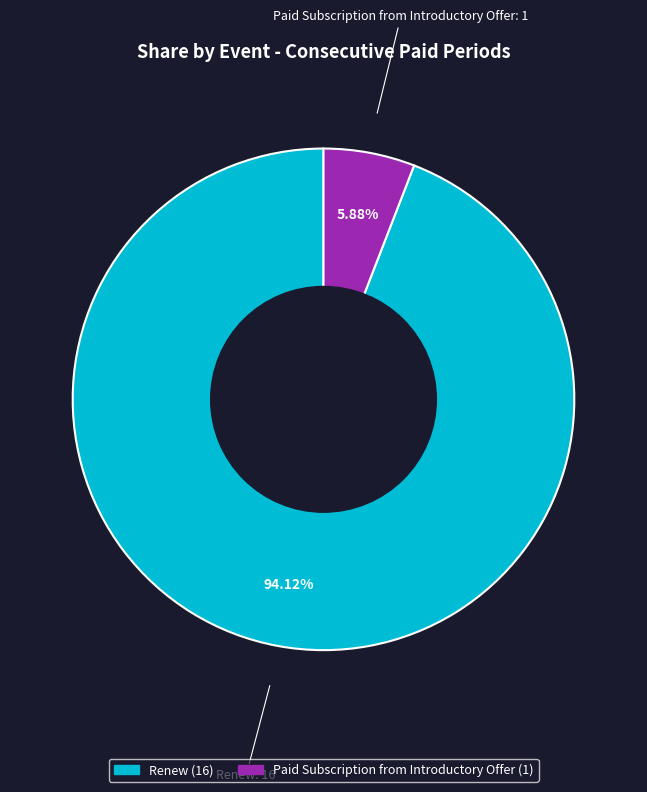

To the nearest percent, what is the difference between the largest and smallest slice percentages?

88%